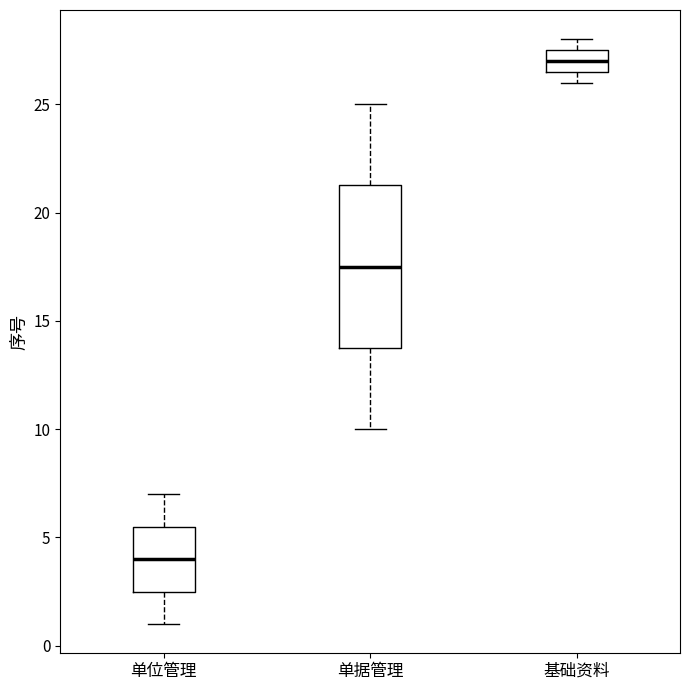

Reading left to right, read every box against the y-axis: the position of its median line, the range the box covers, and the ends of its whiskers. The values are not printed on the chart, so give them approximately, as read against the axis.

单位管理: median 4.0, box 2.5 to 5.5, whiskers 1.0 to 7.0
单据管理: median 17.5, box 14.0 to 21.5, whiskers 10.0 to 25.0
基础资料: median 27.0, box 26.5 to 27.5, whiskers 26.0 to 28.0